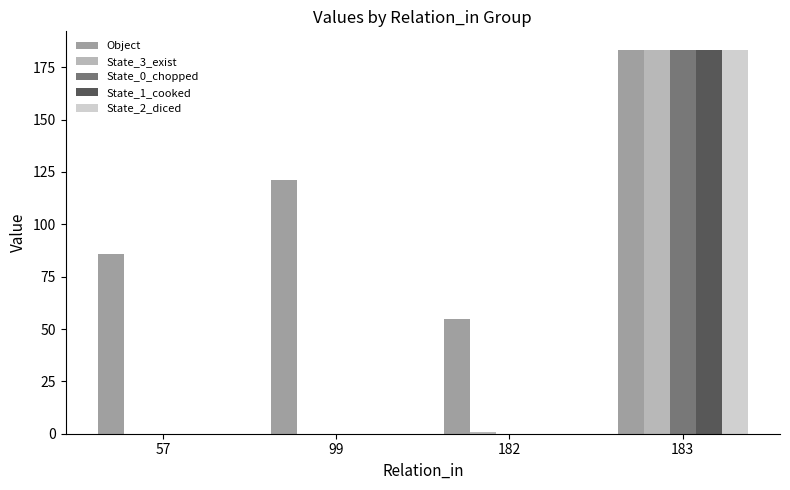

Between 99 and 182, which series saw the biggest shift?

Object